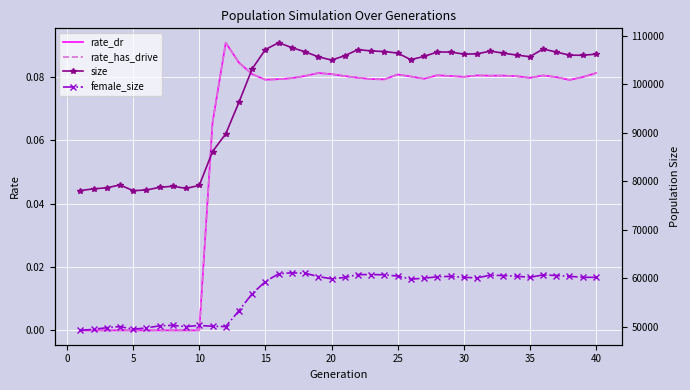

How many positive values does the rate_dr series have?

30